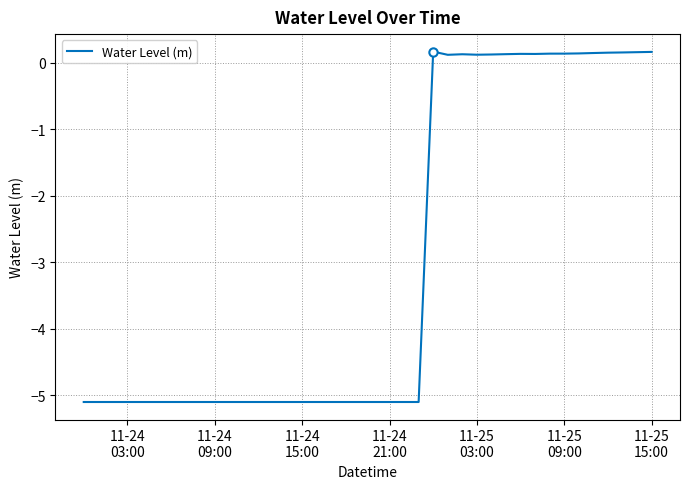

How many values are below zero?

24